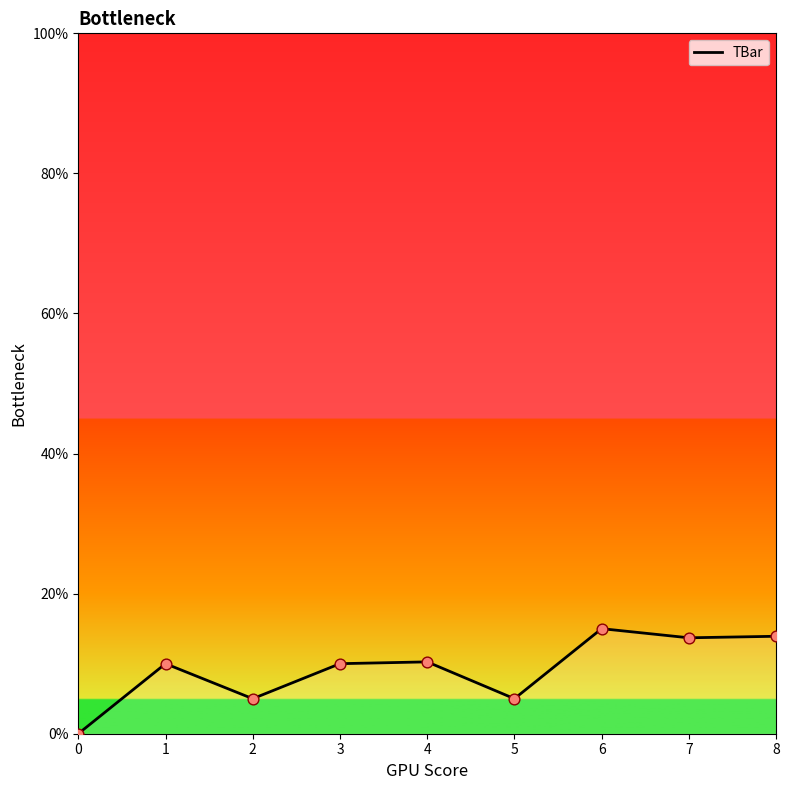

Between 3 and 2, which is larger?

3